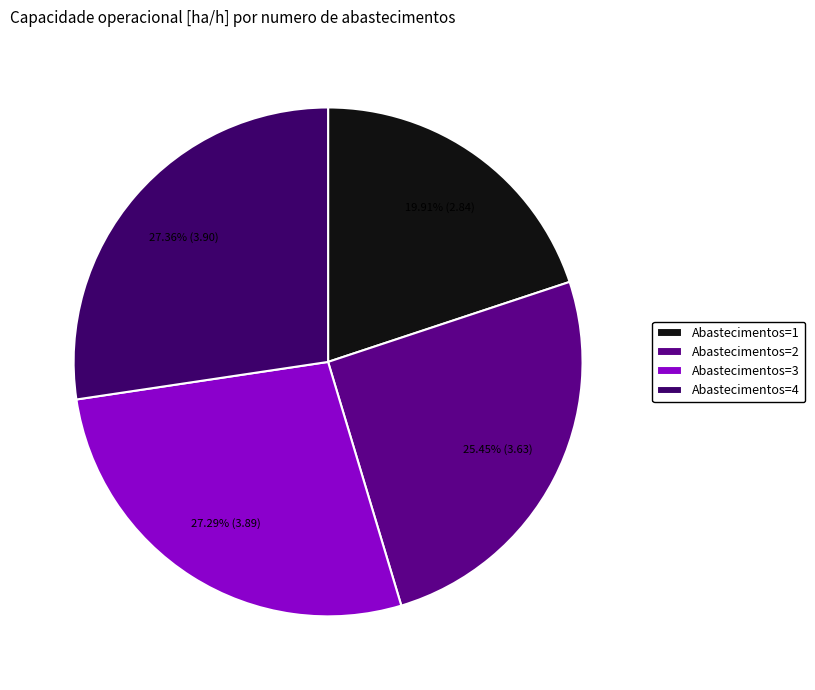

Does Abastecimentos=3 represent more than half of the total?

No